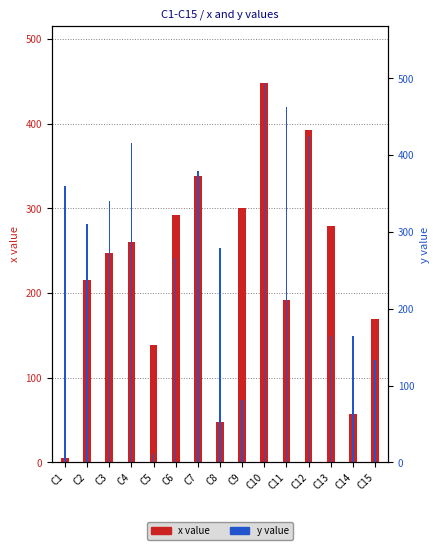

Is the value of x value at C12 greater than the value of y value at C15?

Yes